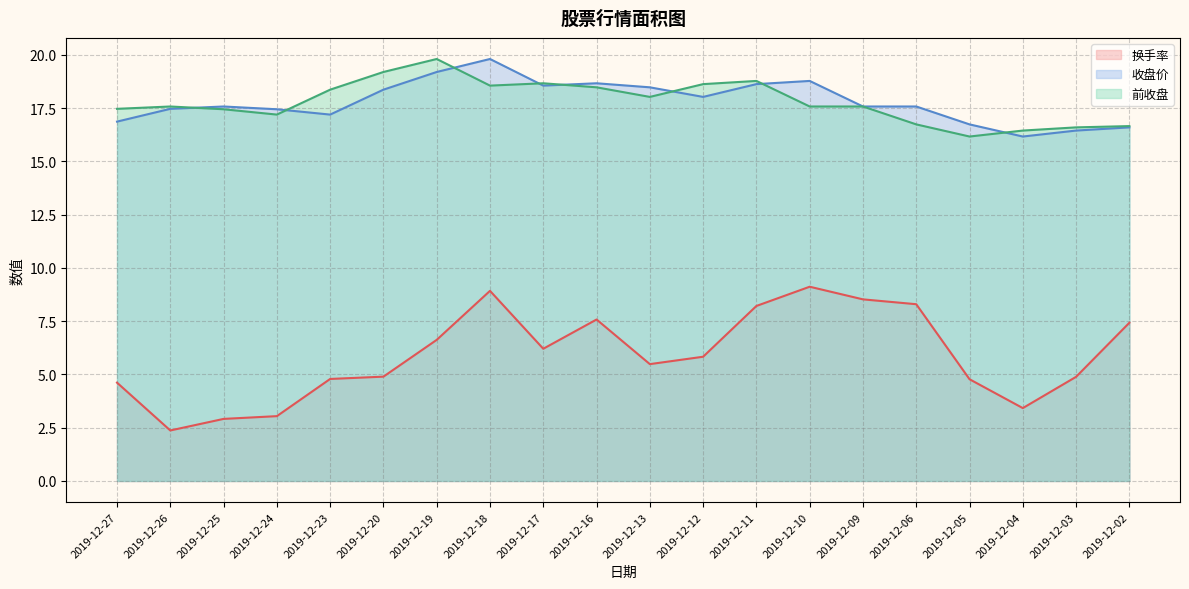

What is the value of the 收盘价 point at the 4th from the left?

17.4